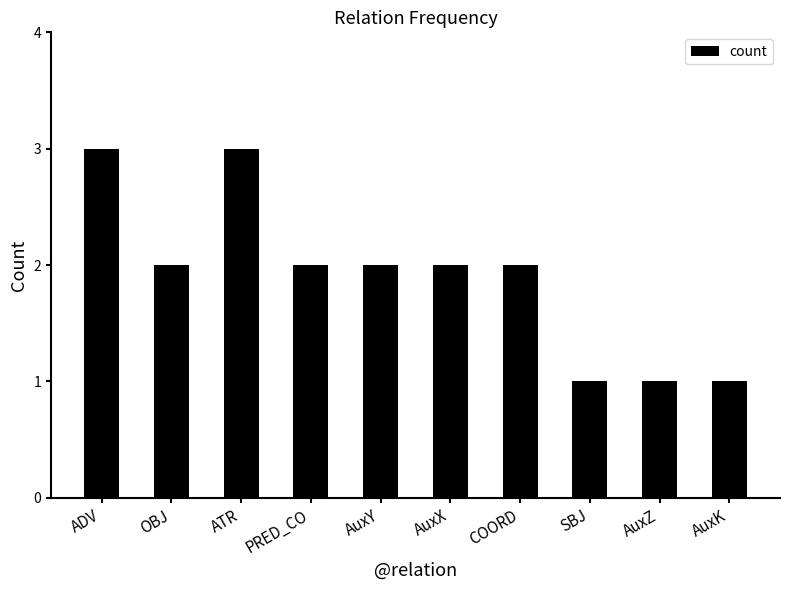

What is the sum of all values?

19